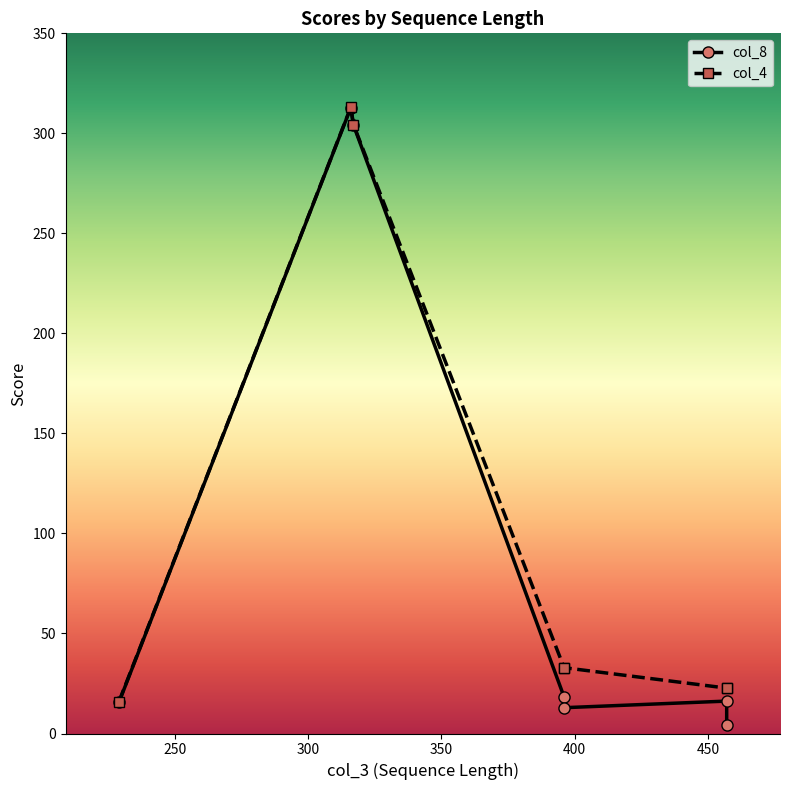

At how many categories does at least one series exceed 35?

2